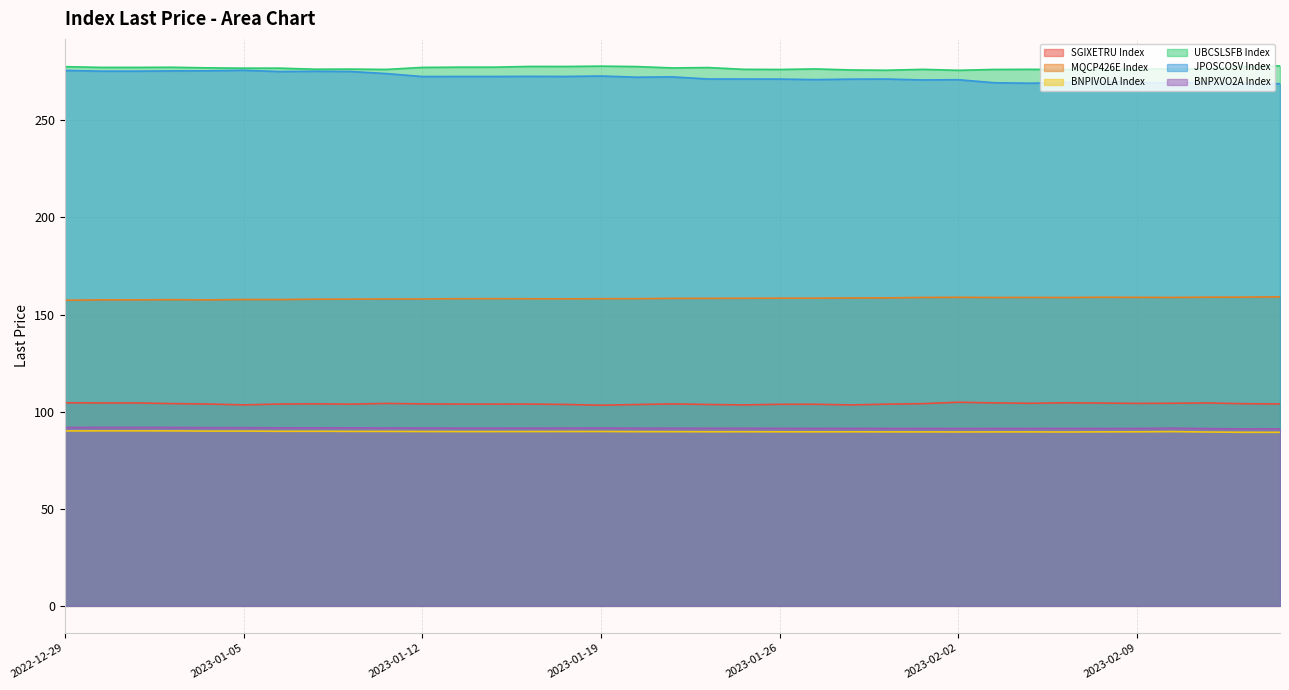

Which series has the widest spread of values?

JPOSCOSV Index